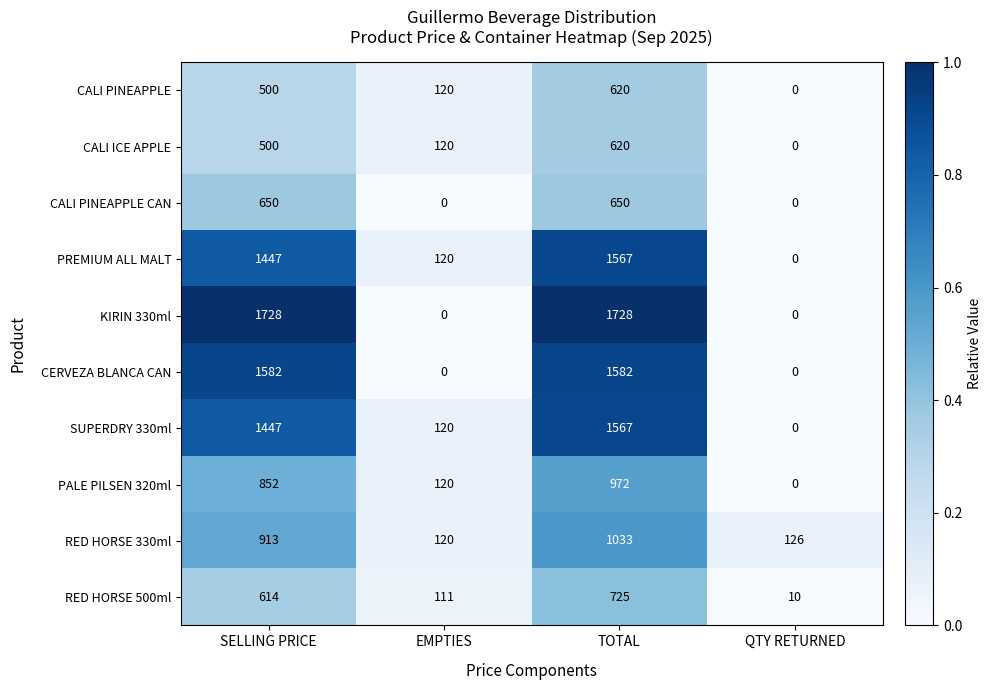

At which label does PALE PILSEN 320ml reach its peak?

TOTAL